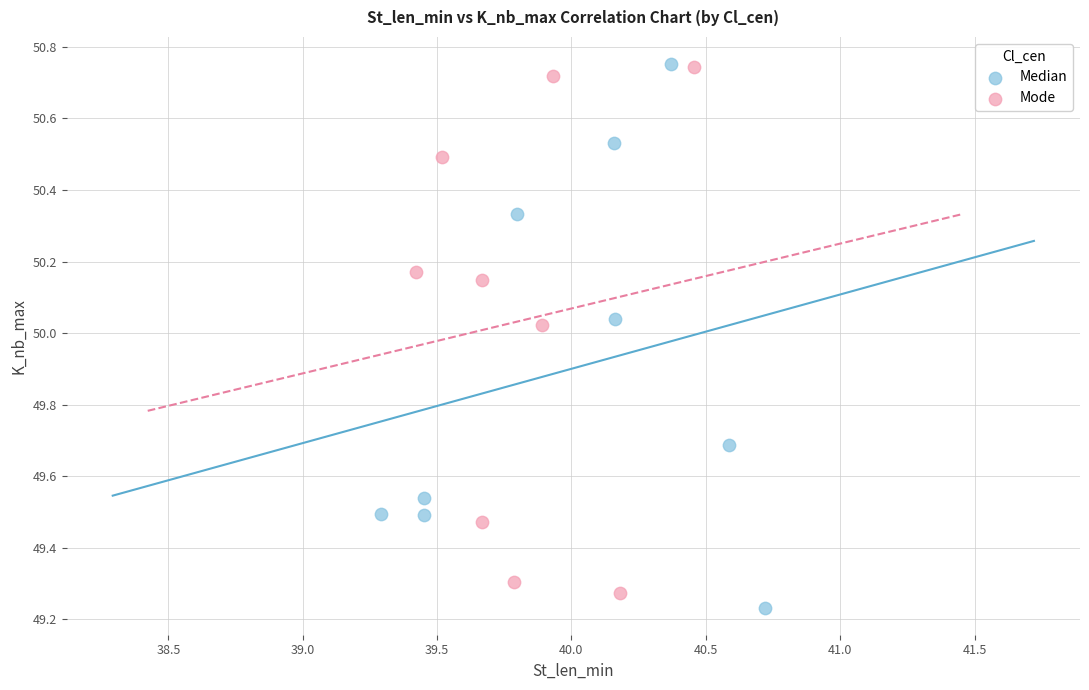

What are all the series names shown in the legend?

Median, Mode